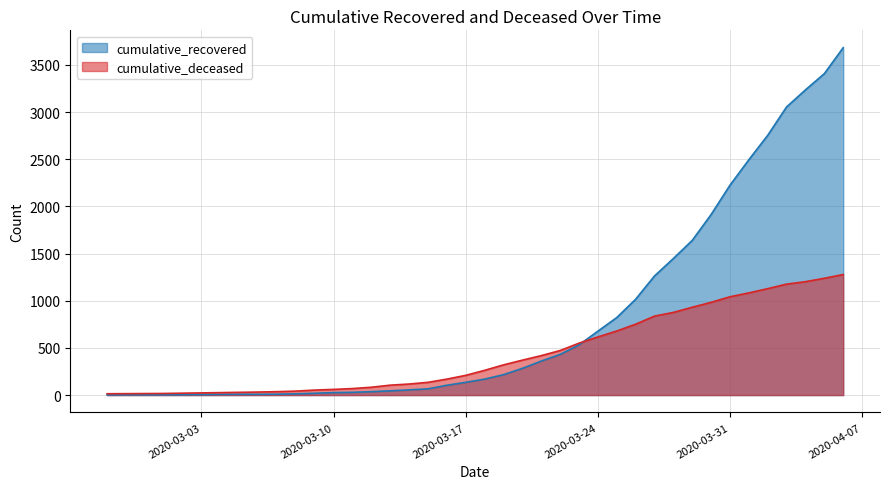

What value does the cumulative_deceased series have at 2020-03-09?

53